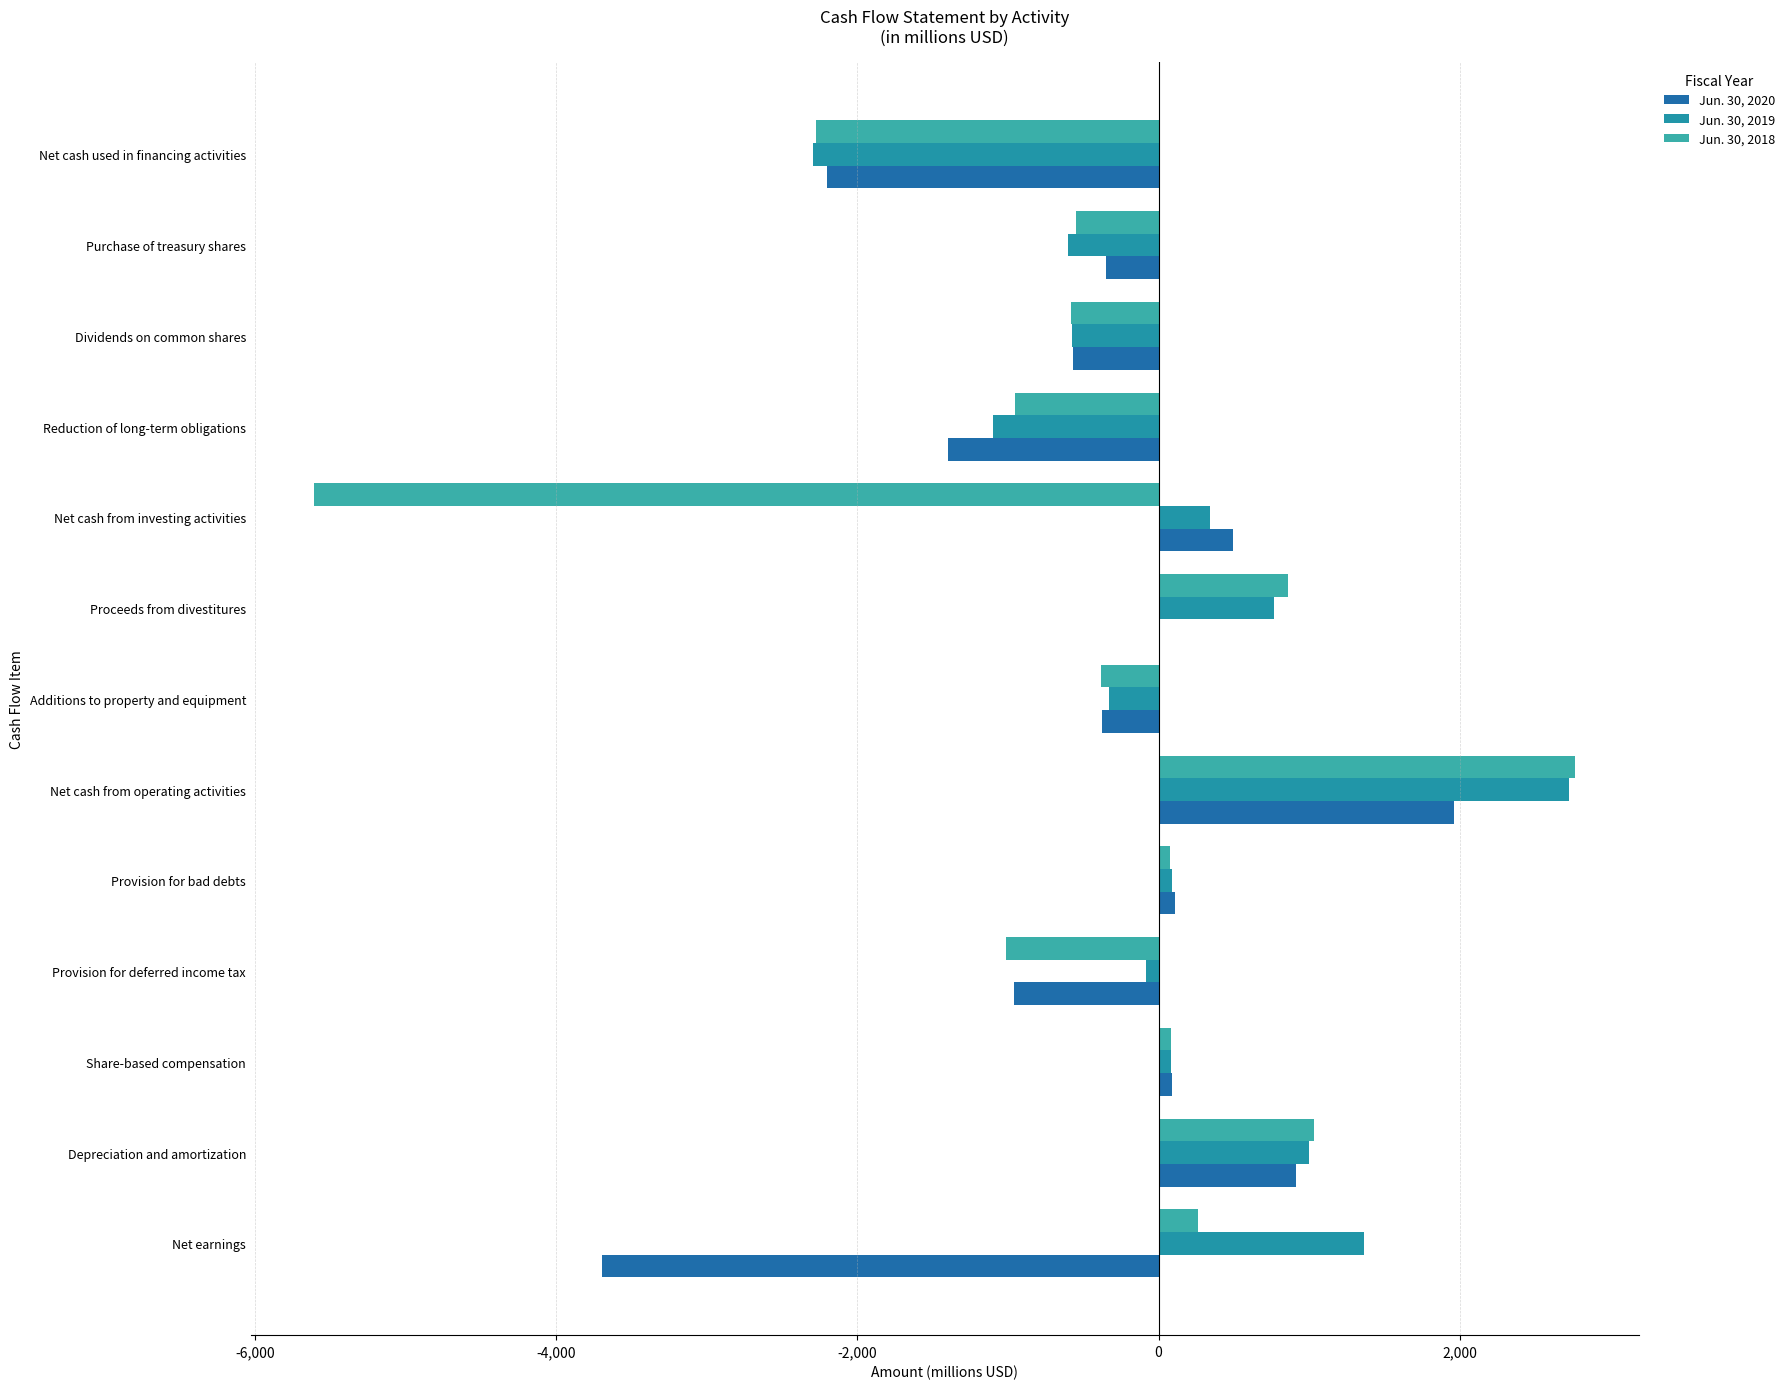

How many categories are shown in the chart?

13